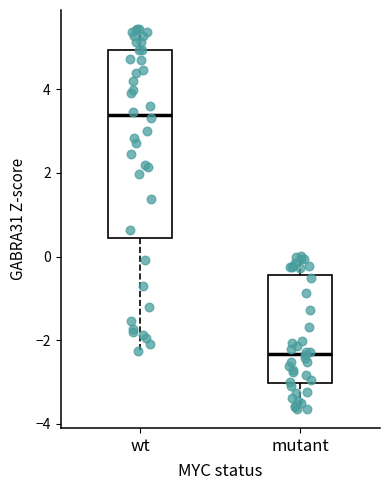

Reading left to right, transcribe this box plot: for each box, give where its median line is, the range the box spans, and where its two whiskers end, as read against the y-axis. The values are not printed on the chart, so give them approximately, as read against the axis.

wt: median 3.4, box 0.4 to 5.0, whiskers -2.2 to 5.4
mutant: median -2.4, box -3.0 to -0.4, whiskers -3.6 to 0.0